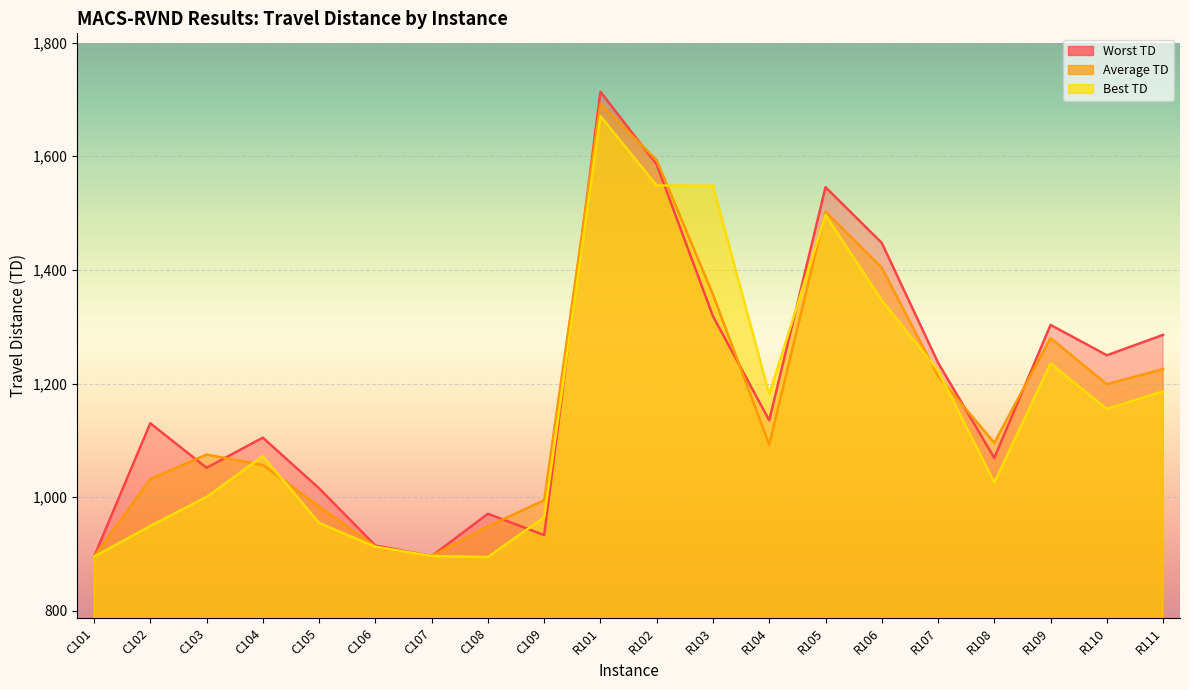

Which series has the largest total across all categories?

Worst TD